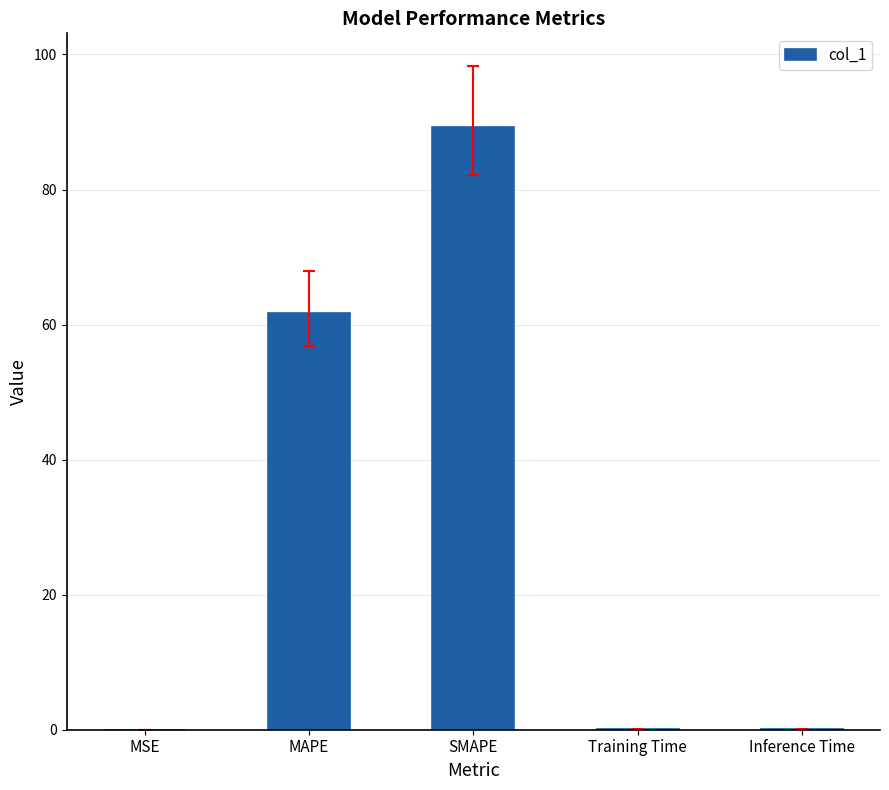

What is the greatest value displayed?

89.3